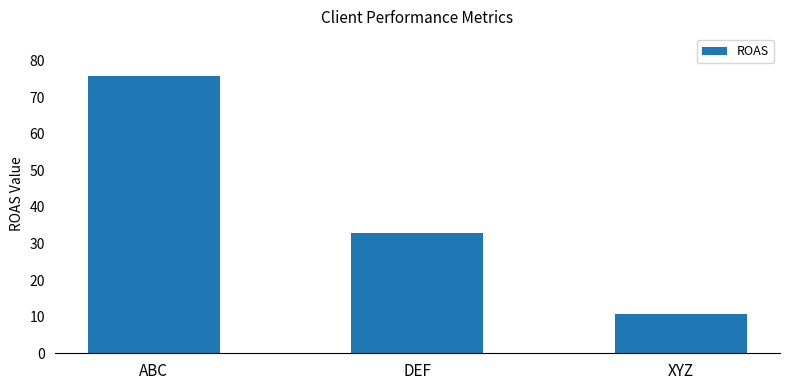

At which category does the chart reach its minimum across all series?

XYZ